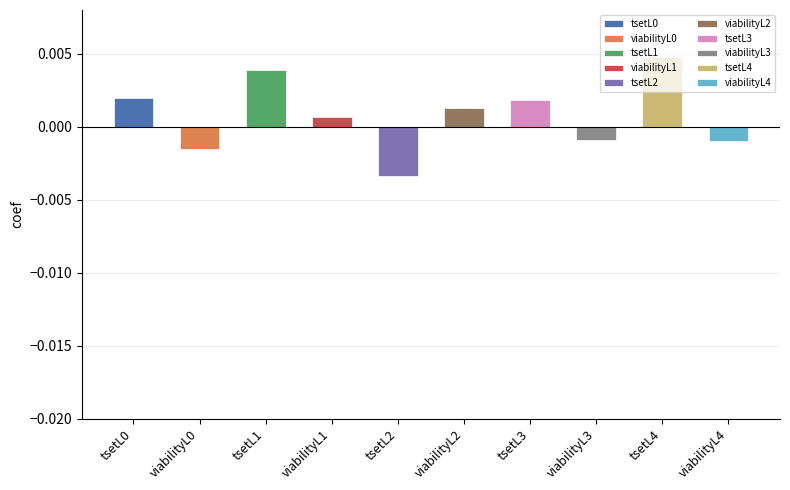

How many bars are there in total?

10